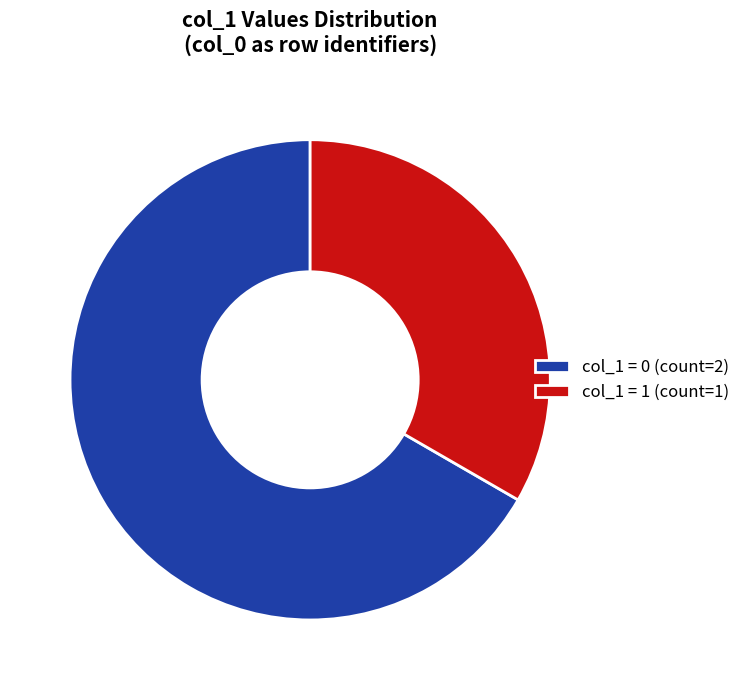

Combined, do col_1 = 1 (count=1) and col_1 = 0 (count=2) account for over 50%?

Yes